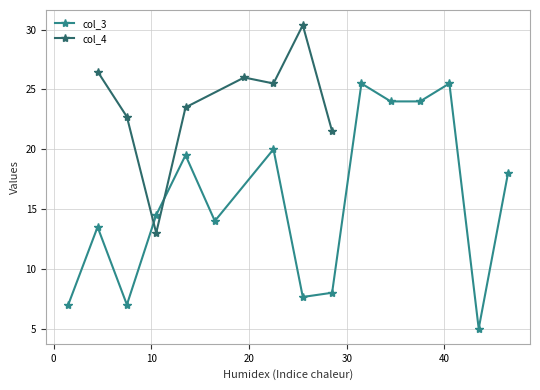

How many interior local peaks does the col_3 series have?

5